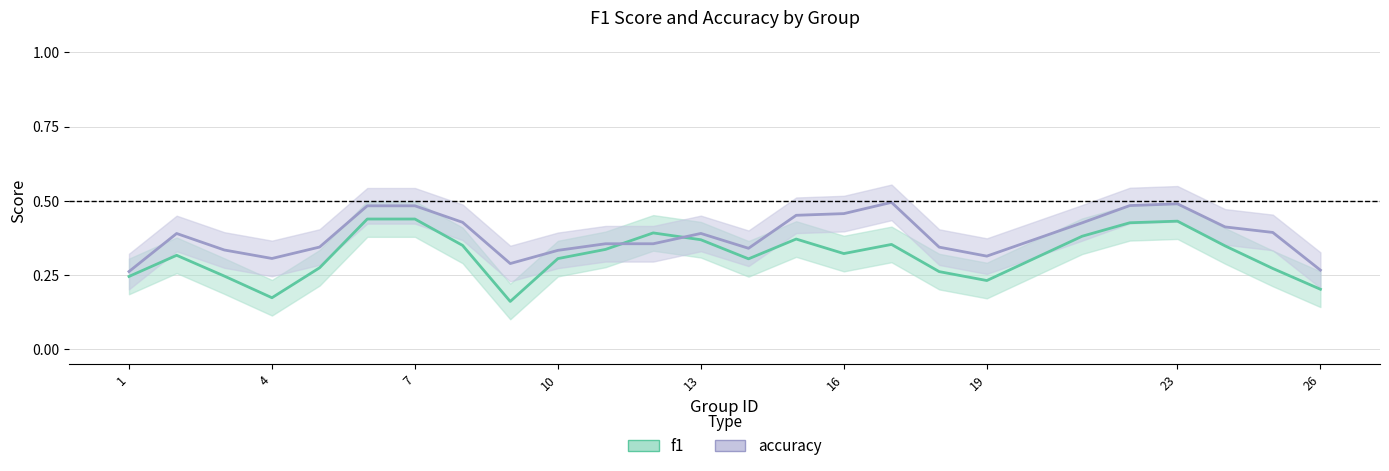

Which has a higher value, 16 or 16?

16